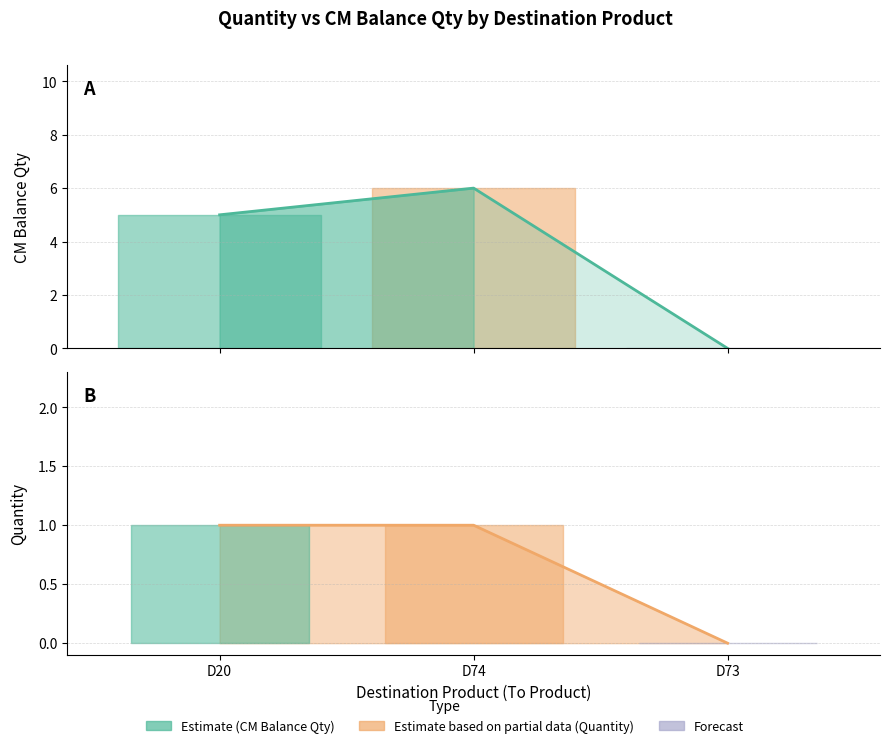

Reading right to left, transcribe all the data shown in this chart.

CM Balance Qty: 0	6	5
Quantity: 0	1	1